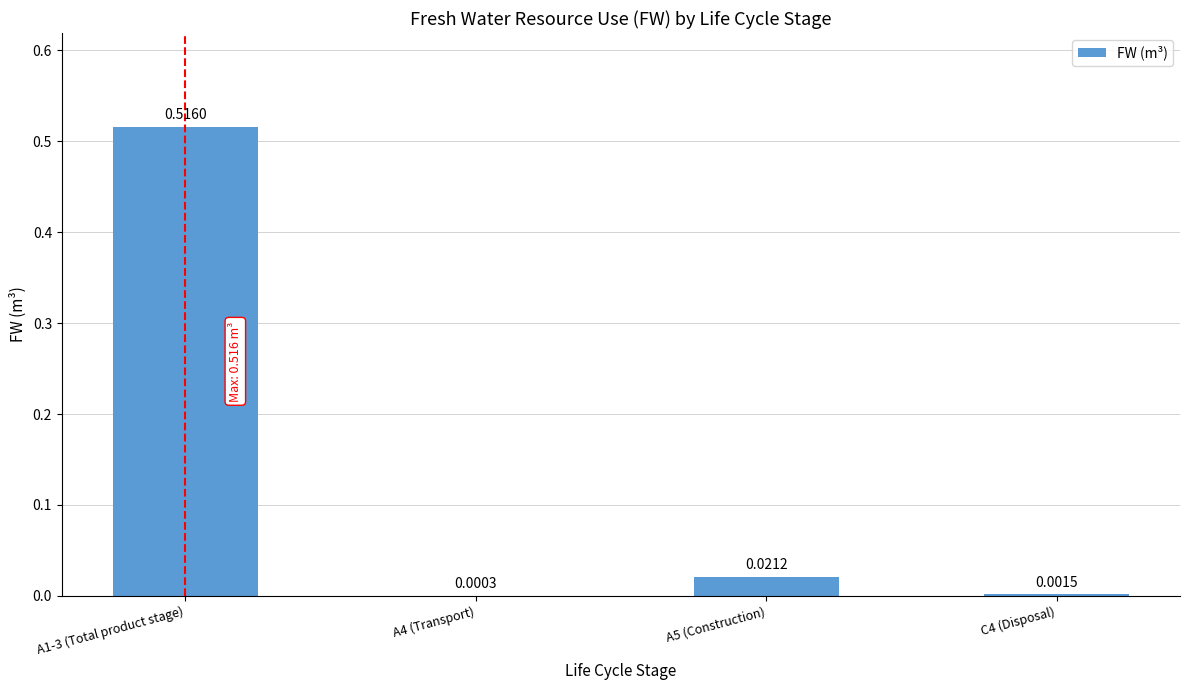

Which category has the highest value across all series?

A1-3 (Total product stage)